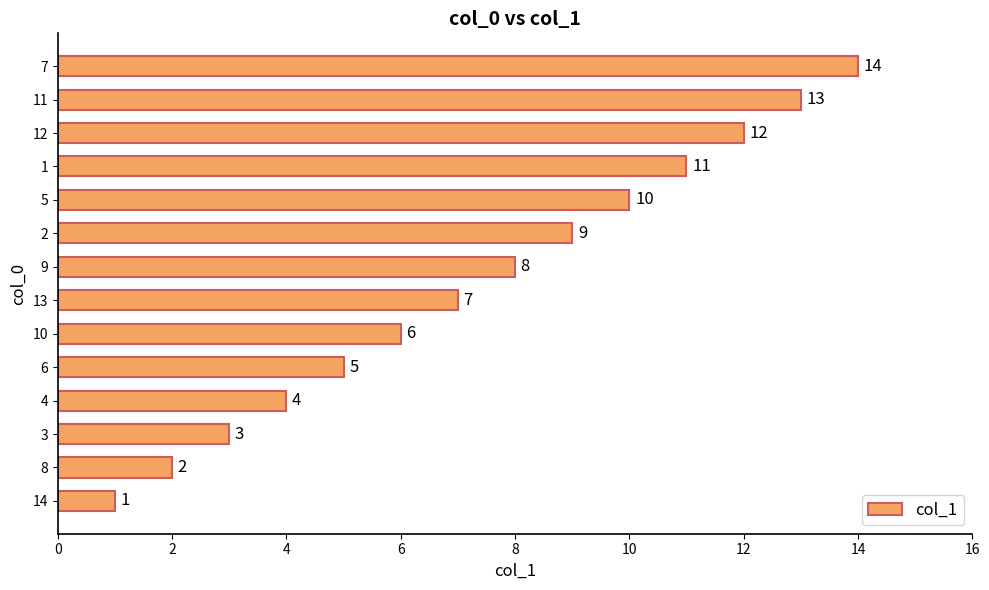

Is it true that the value at 5 is 14?

False